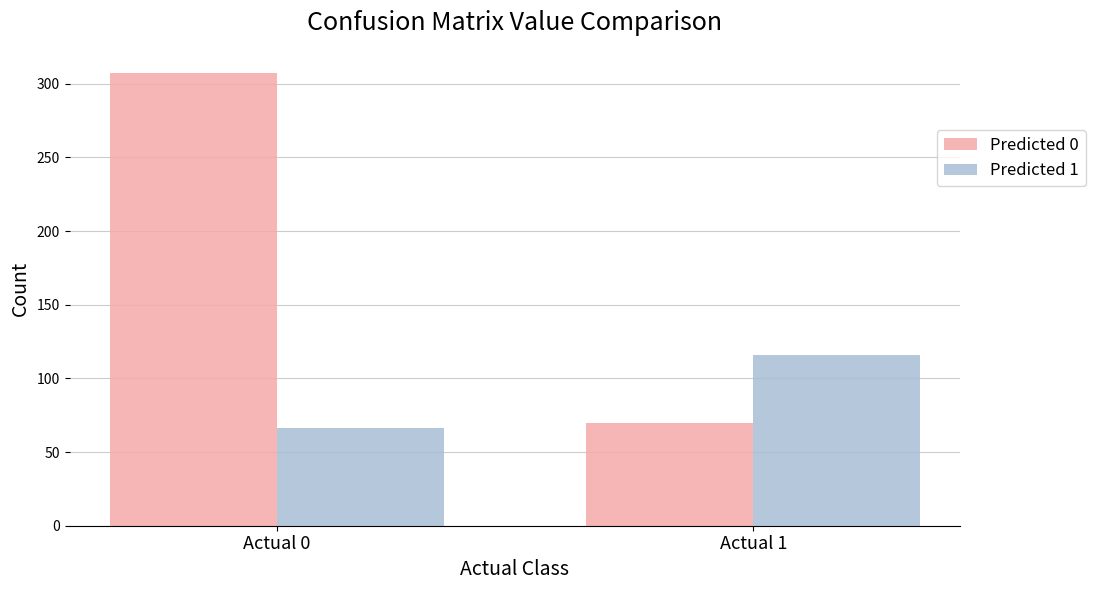

At which label does Predicted 1 reach its peak?

Actual 1